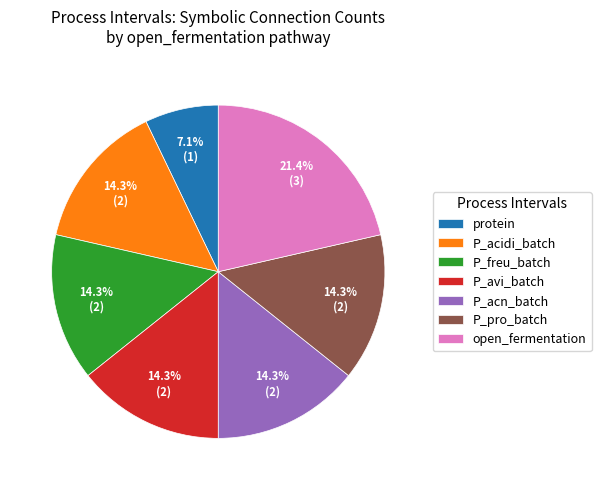

What is the largest slice in the pie chart?

open_fermentation